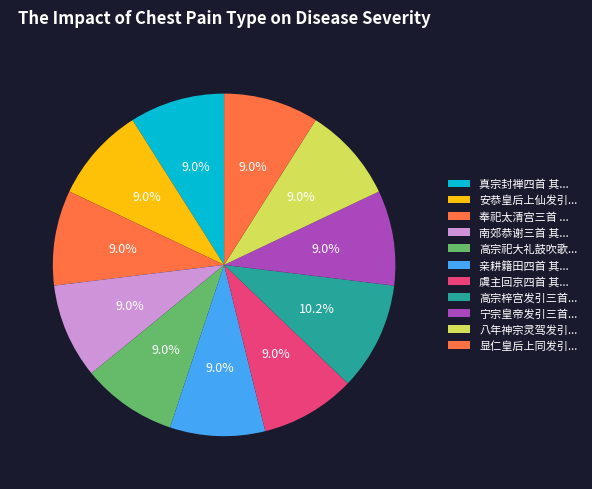

To the nearest percent, what is the average slice percentage?

9%